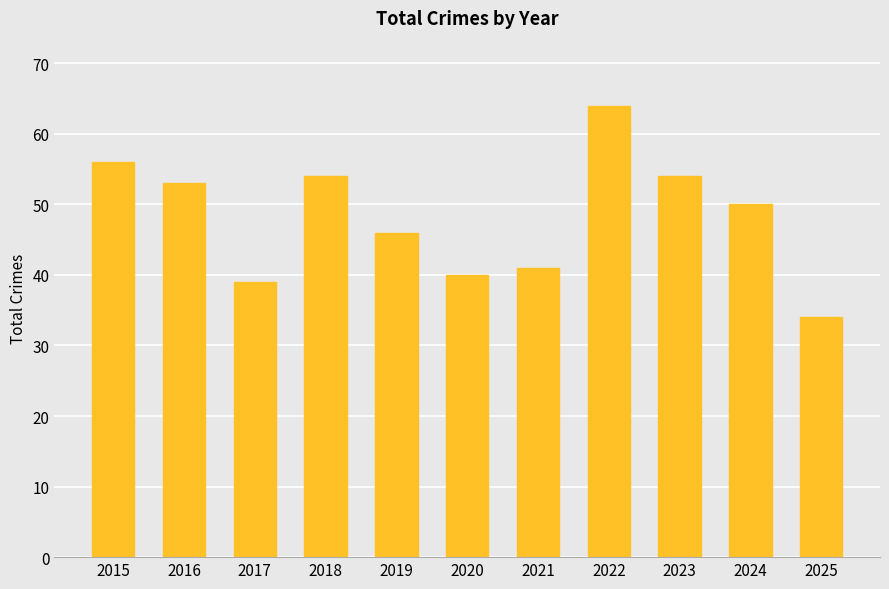

What is the average value?

48